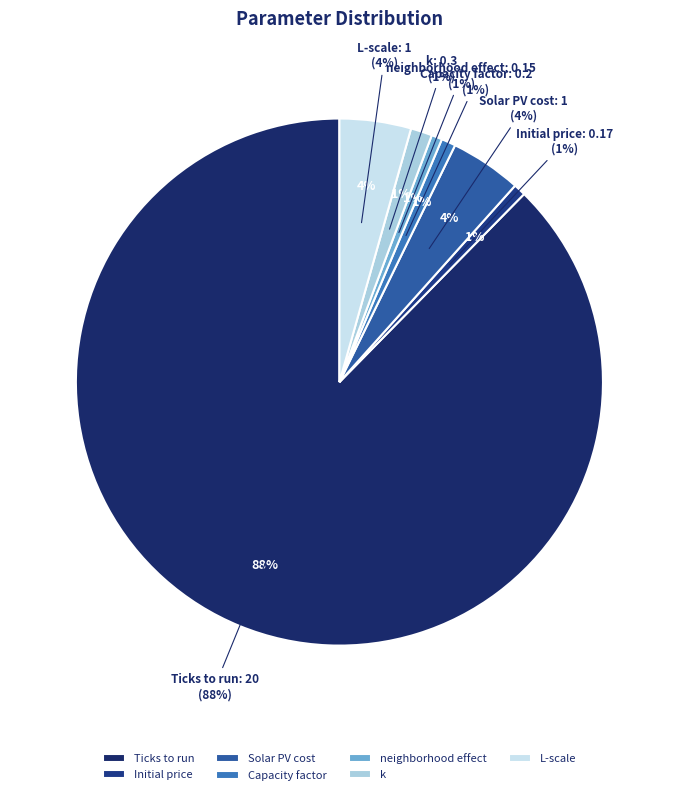

Which has a higher value, Initial price or neighborhood effect?

Initial price